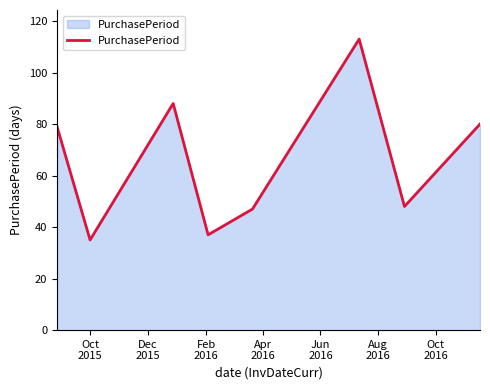

How many lines are shown in the chart?

1